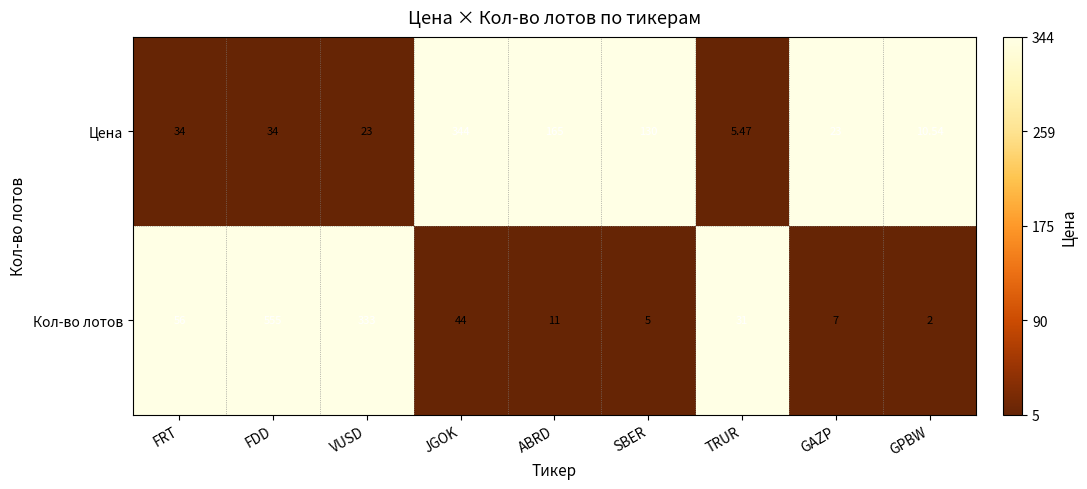

Which series has the widest spread of values?

Кол-во лотов